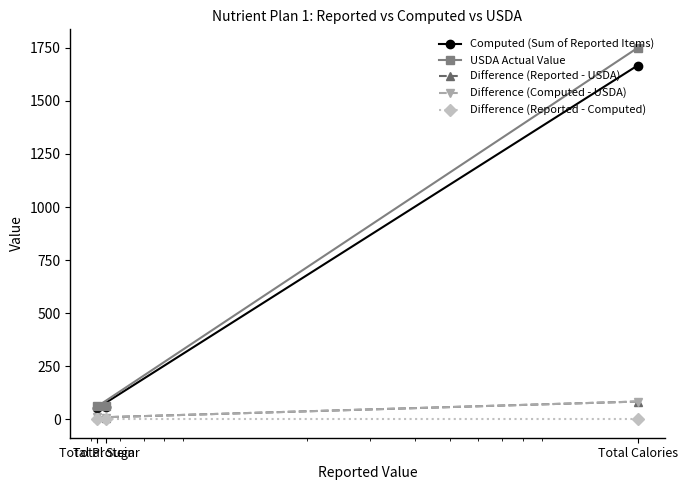

How many lines are shown in the chart?

5